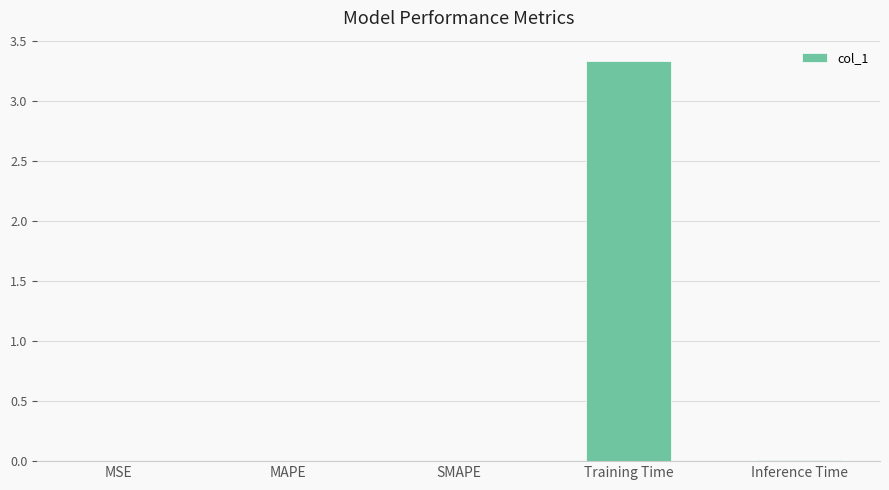

Which category has the highest value across all series?

Training Time